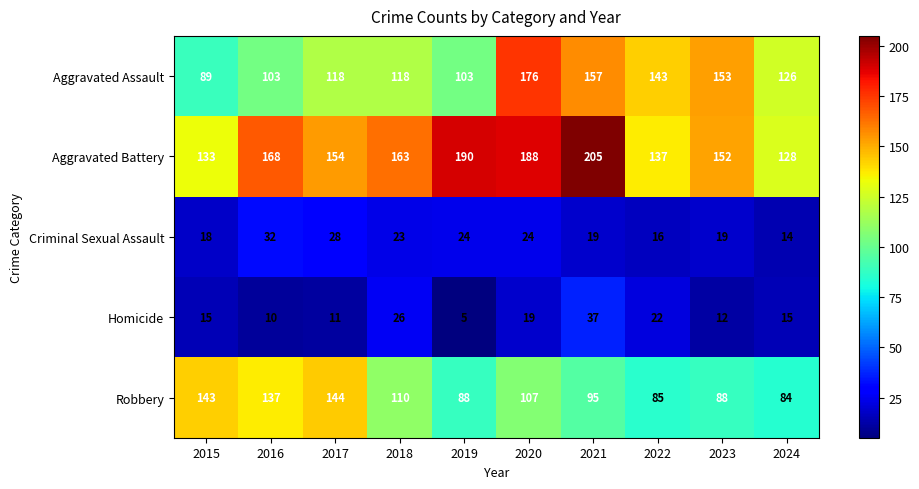

Between 2021 and 2022, which series saw the biggest shift?

Aggravated Battery